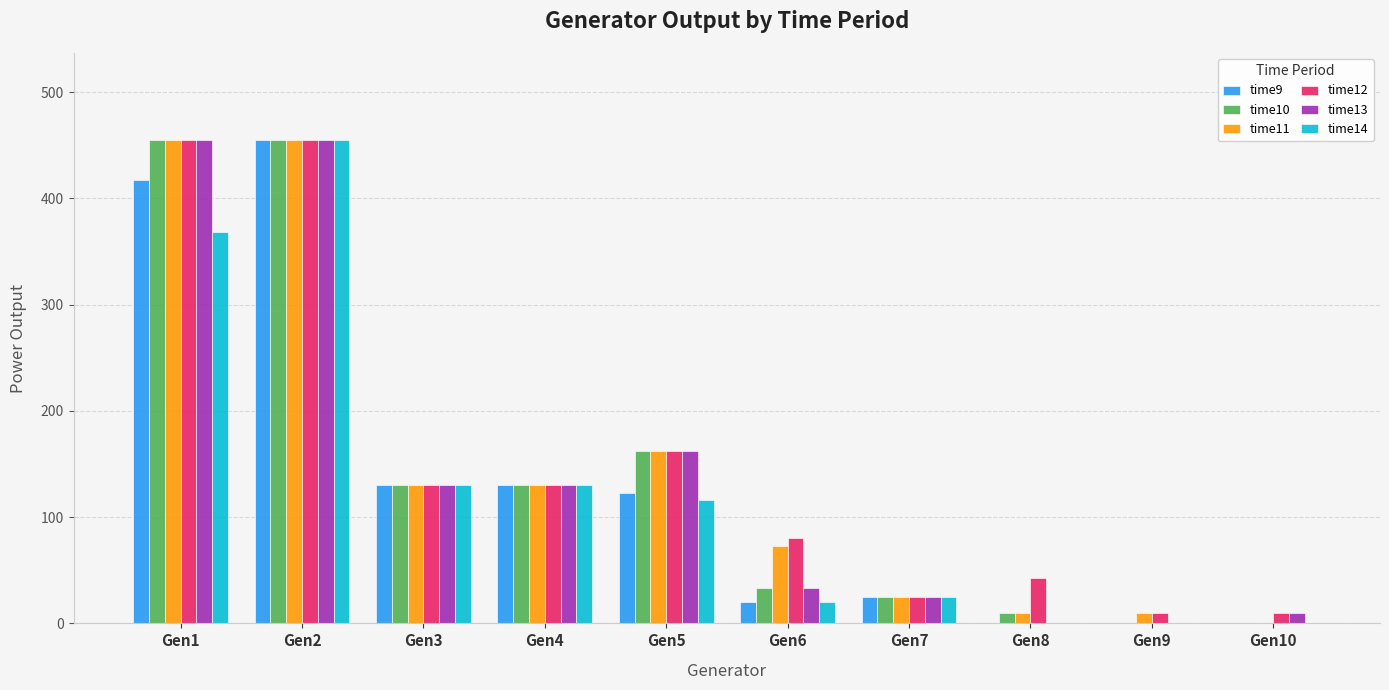

What is the maximum value shown in the chart?

455.0